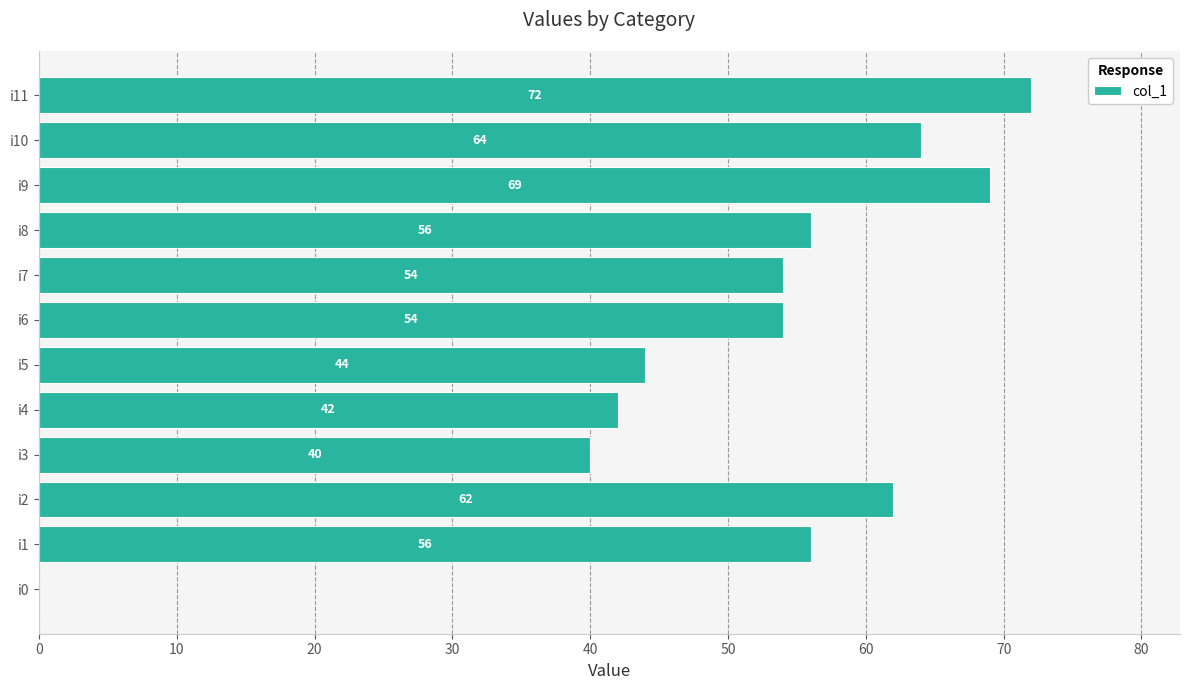

What is the average value?

51